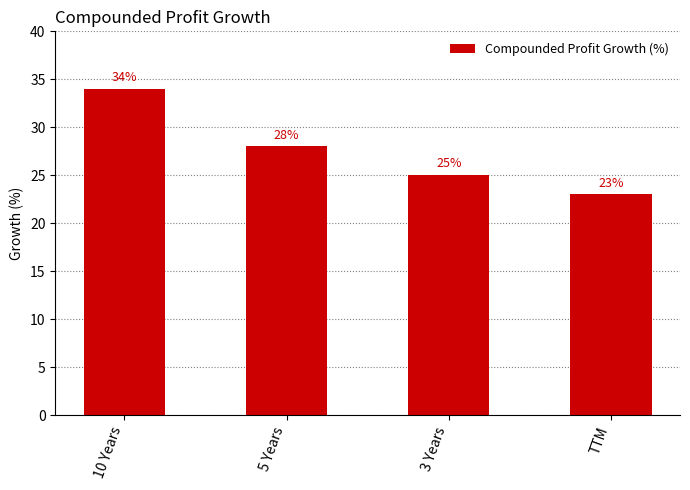

Reading left to right, transcribe all the data shown in this chart.

34	28	25	23